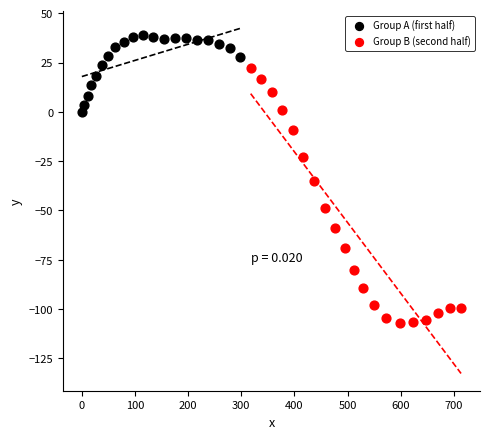

Which series has the widest spread of Y values?

Group B (second half)